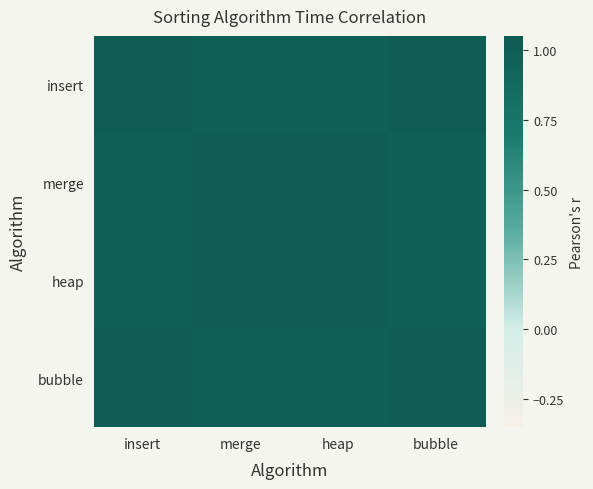

List the series in order of their peak value, lowest first.

bubble, insert, merge, heap